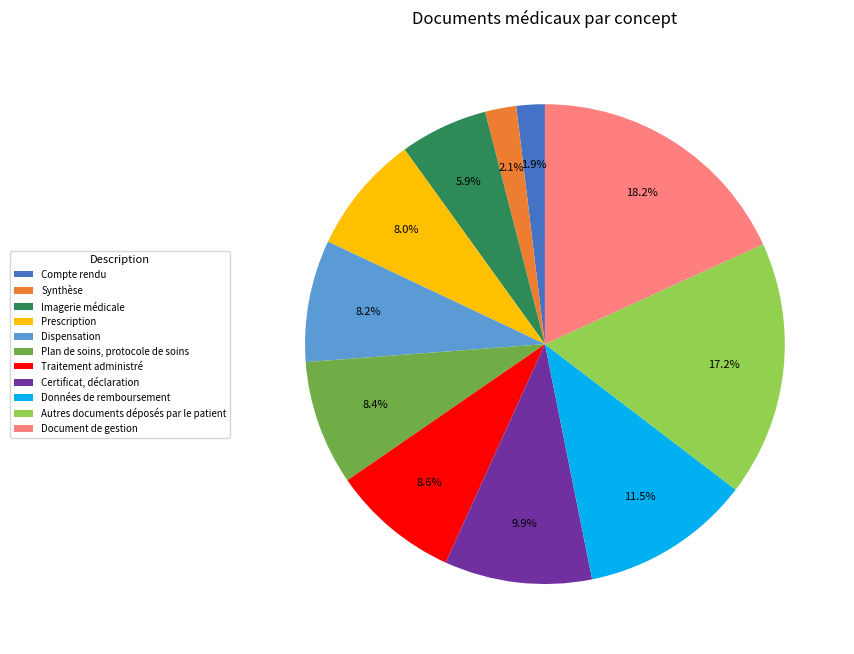

Is there a majority slice in this chart?

No